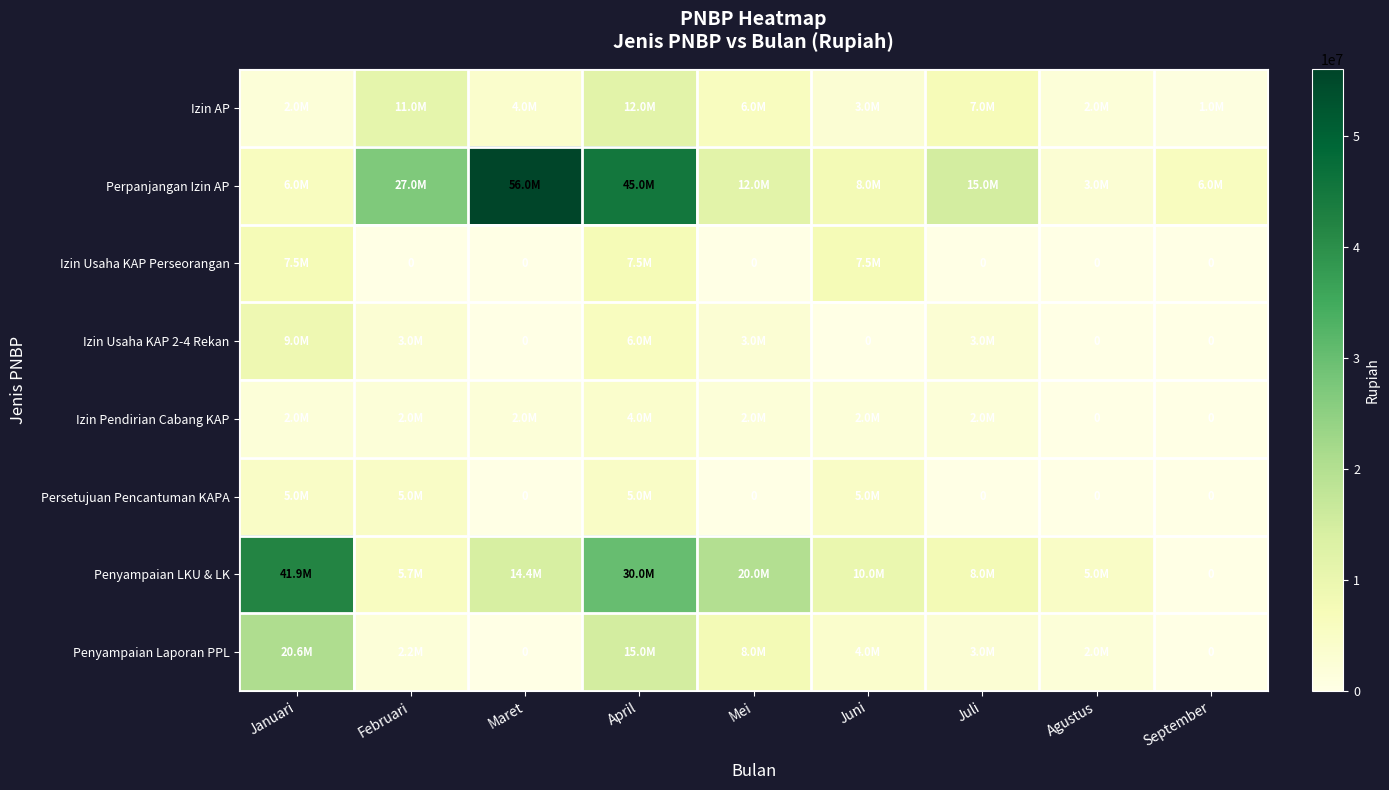

Rank the series by their maximum value, from highest to lowest.

Perpanjangan Izin AP, Penyampaian LKU & LK, Penyampaian Laporan PPL, Izin AP, Izin Usaha KAP 2-4 Rekan, Izin Usaha KAP Perseorangan, Persetujuan Pencantuman KAPA, Izin Pendirian Cabang KAP